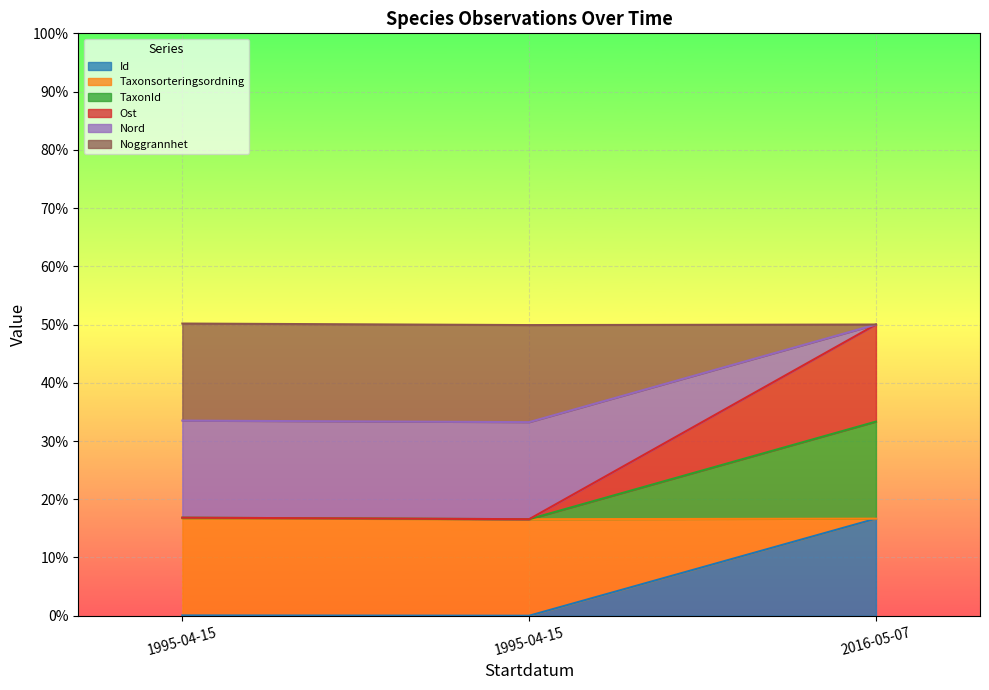

What is the average value of the Id series?

5.6